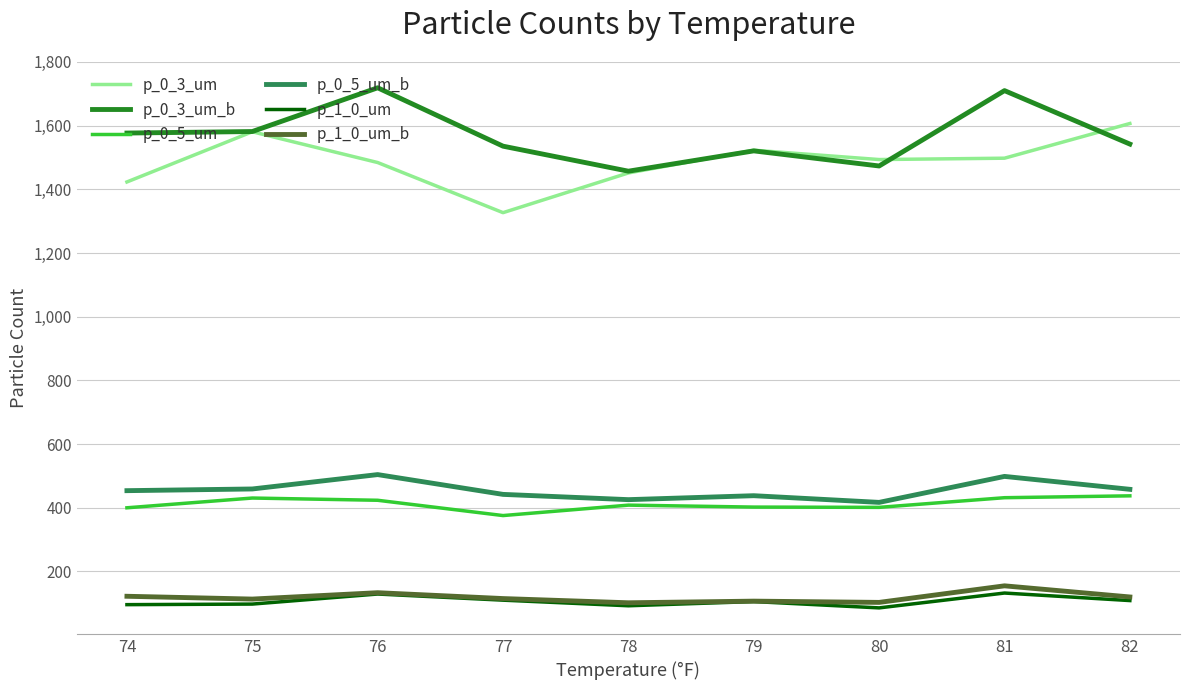

Between 76 and 78, which series saw the biggest shift?

p_0_3_um_b